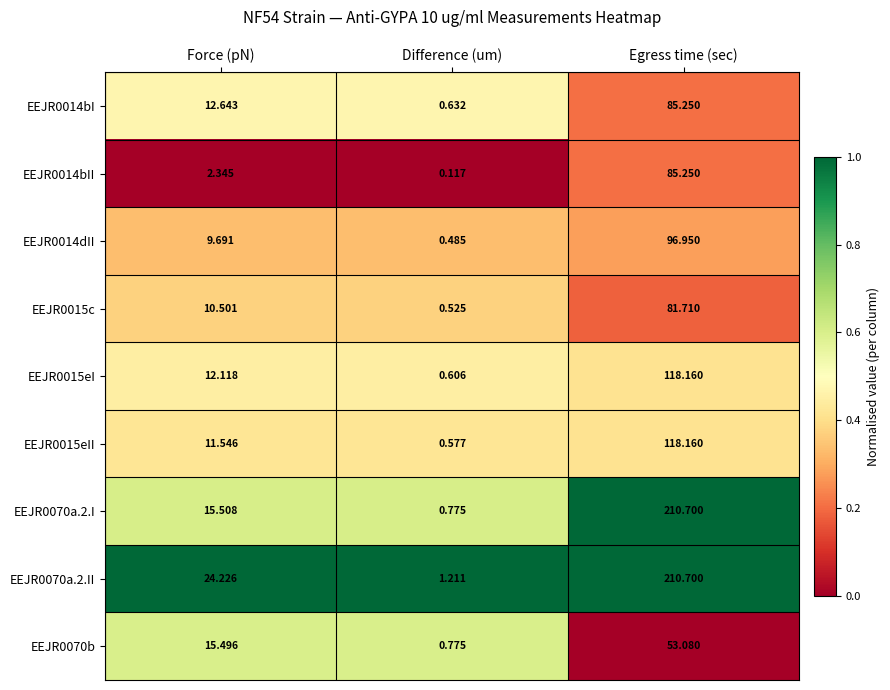

Where is EEJR0015eI nearest to the value 59?

Force (pN)